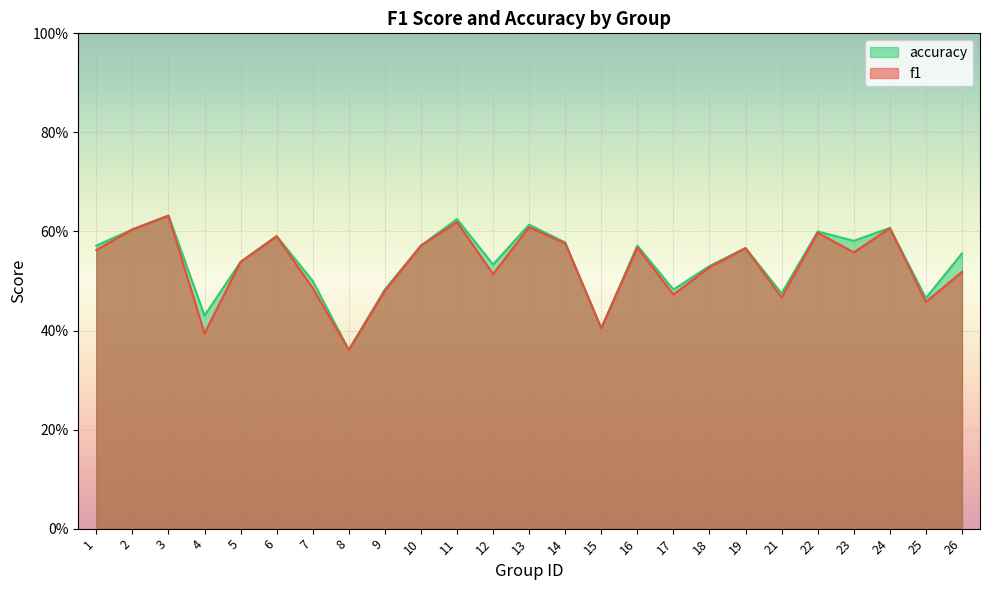

True or false: accuracy and f1 cross at least once.

False